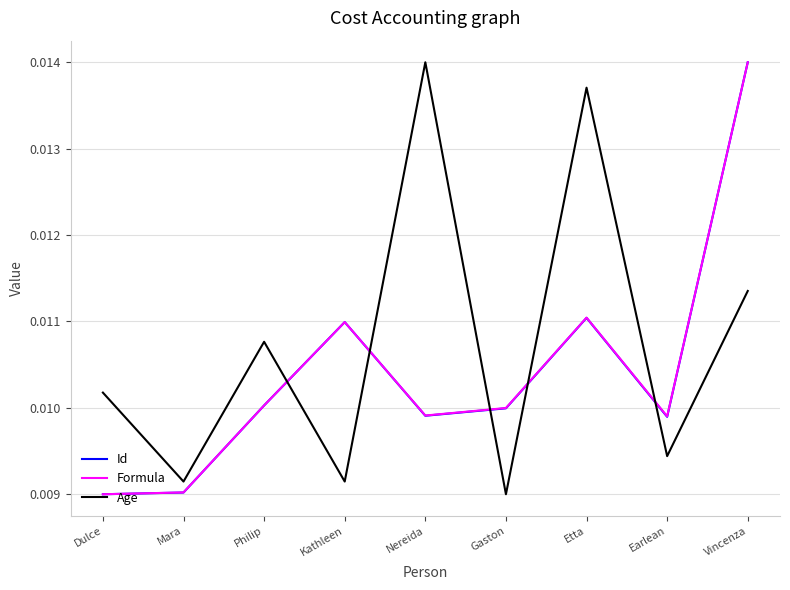

Does the chart have visible grid lines?

Yes